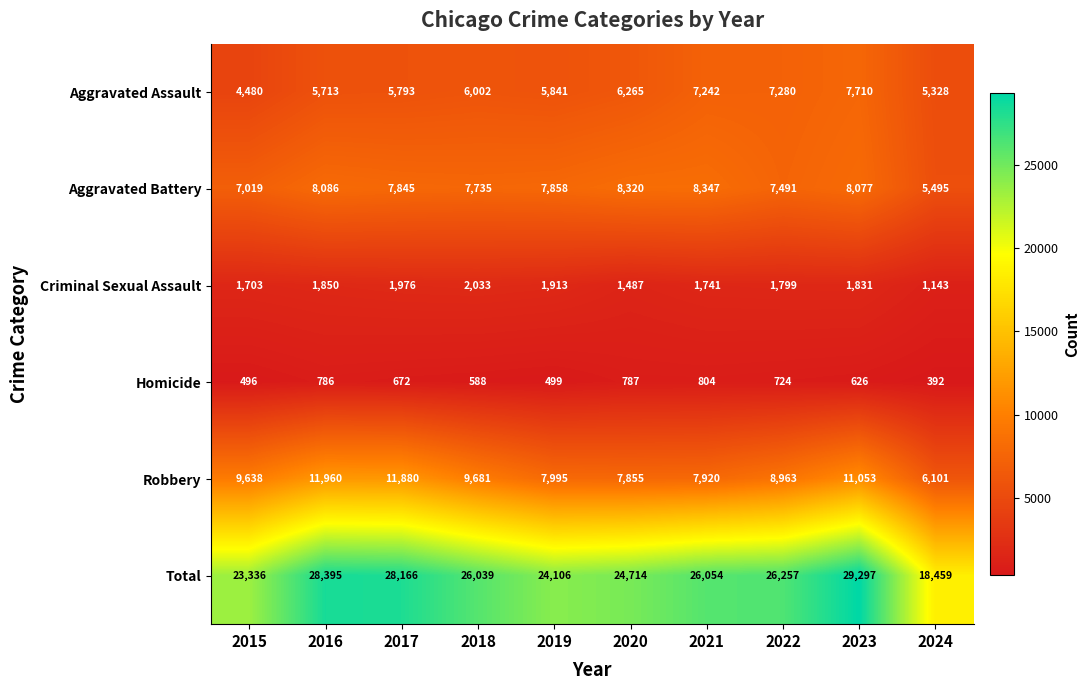

What is the maximum value for Homicide?

804